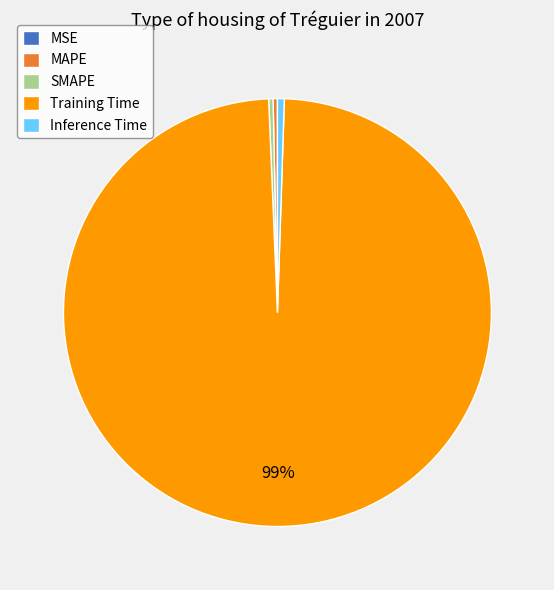

The MAPE slice represents 0% of the pie. True or false?

True